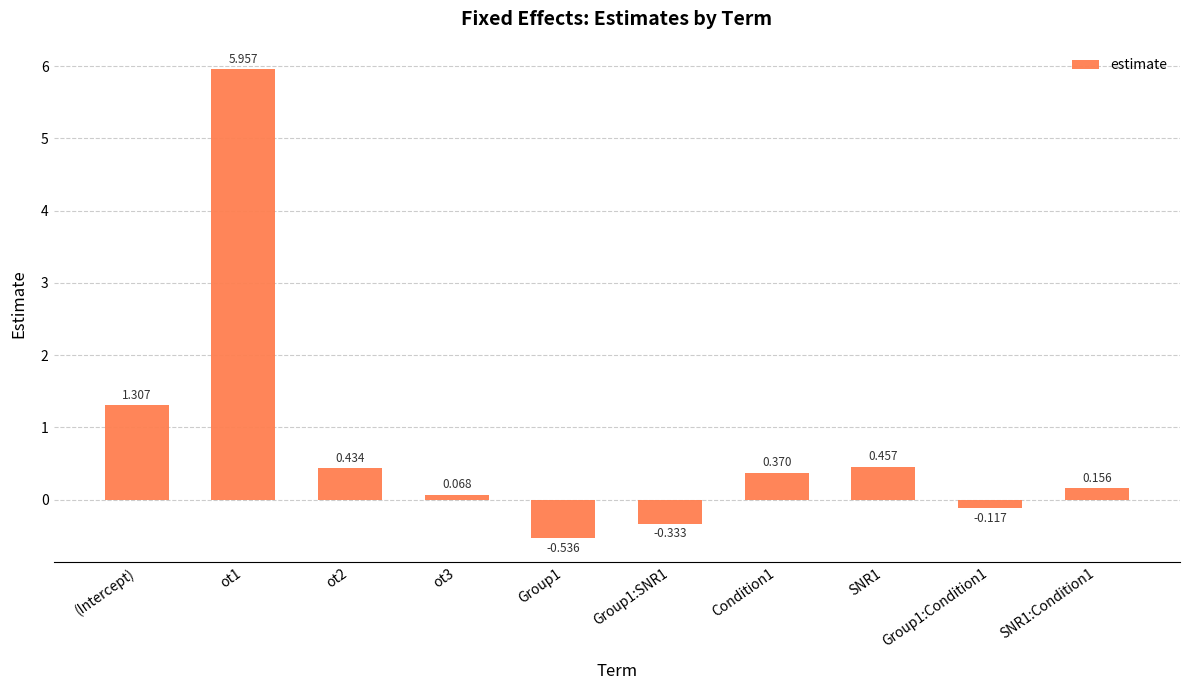

Is it true that the value at (Intercept) is 0.8?

False